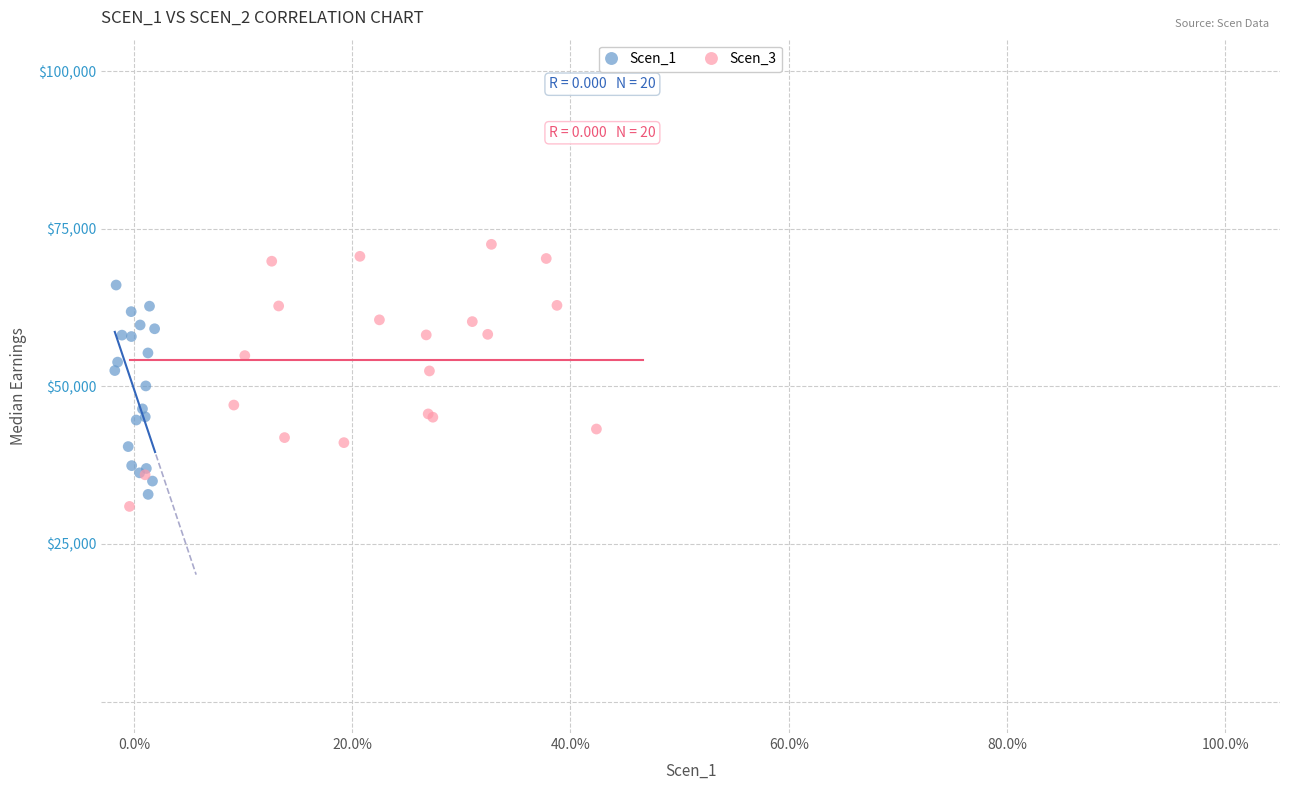

Which series has the widest spread of Y values?

Scen_3